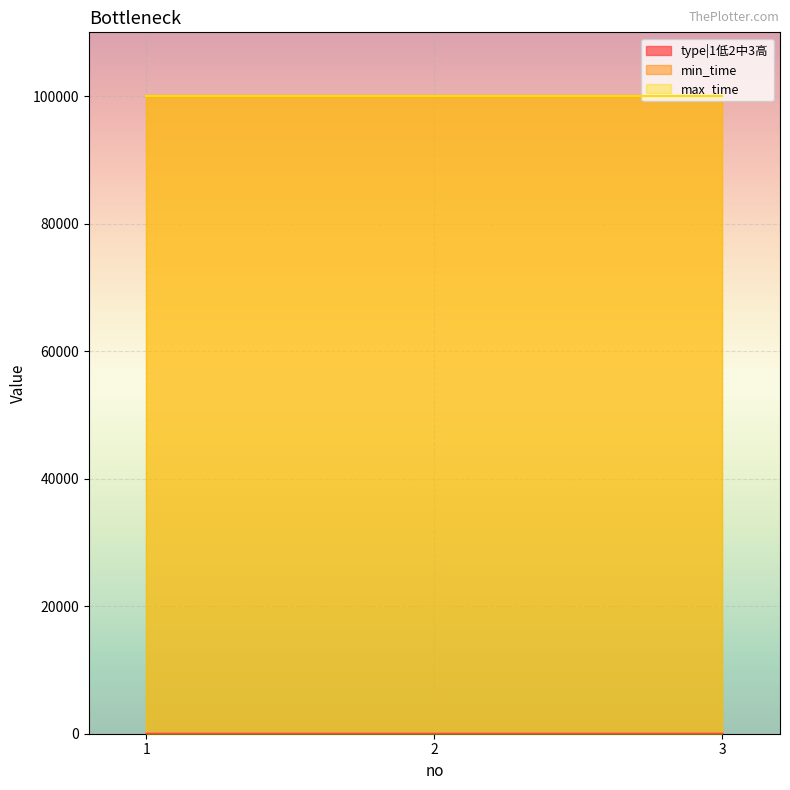

What is the difference between the highest and lowest values at 3?

99996